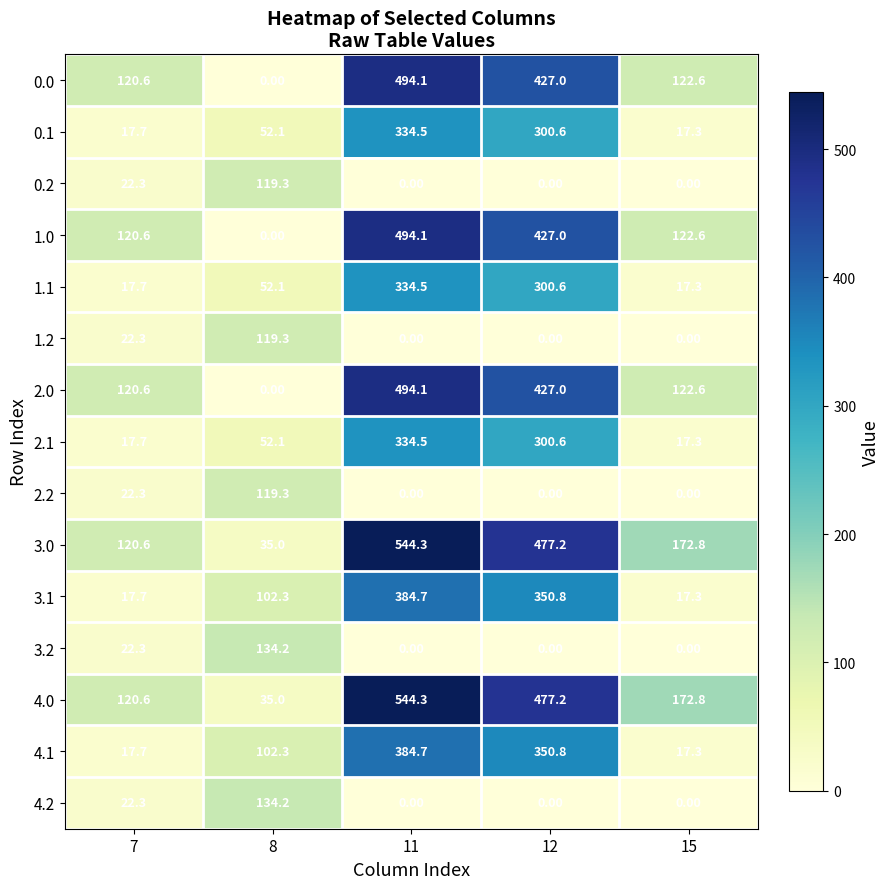

Count the number of data series in this chart.

15